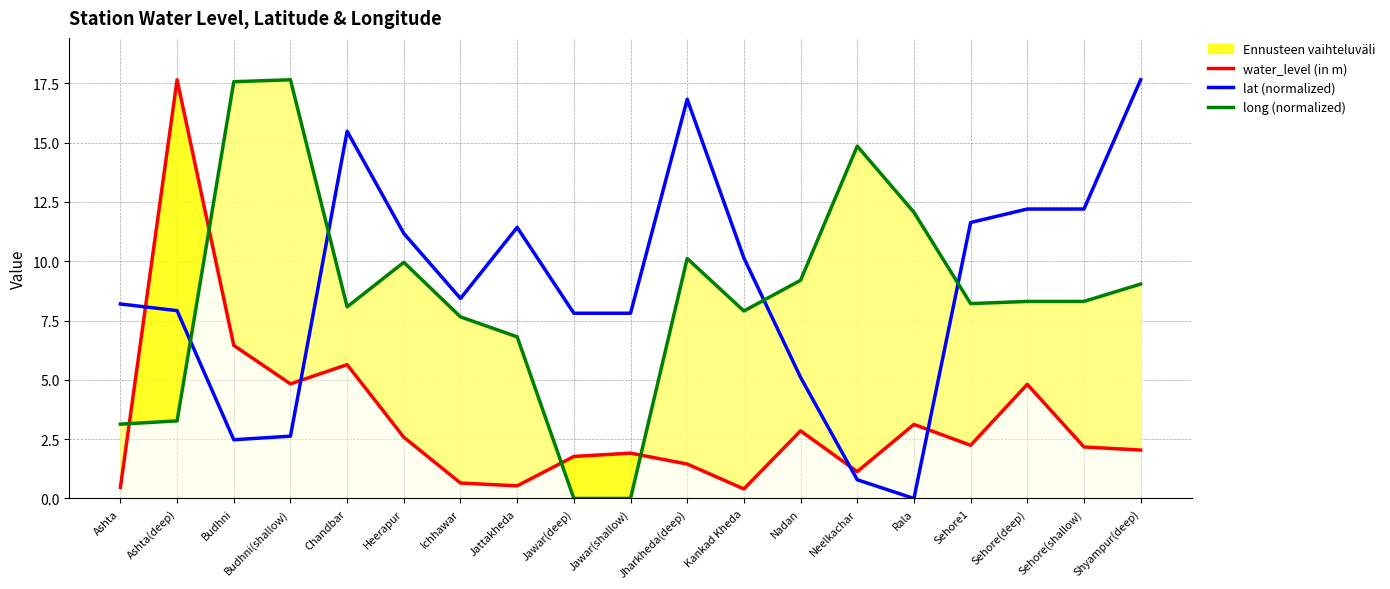

What are all the series names shown in the legend?

water_level (in m), lat (normalized), long (normalized)